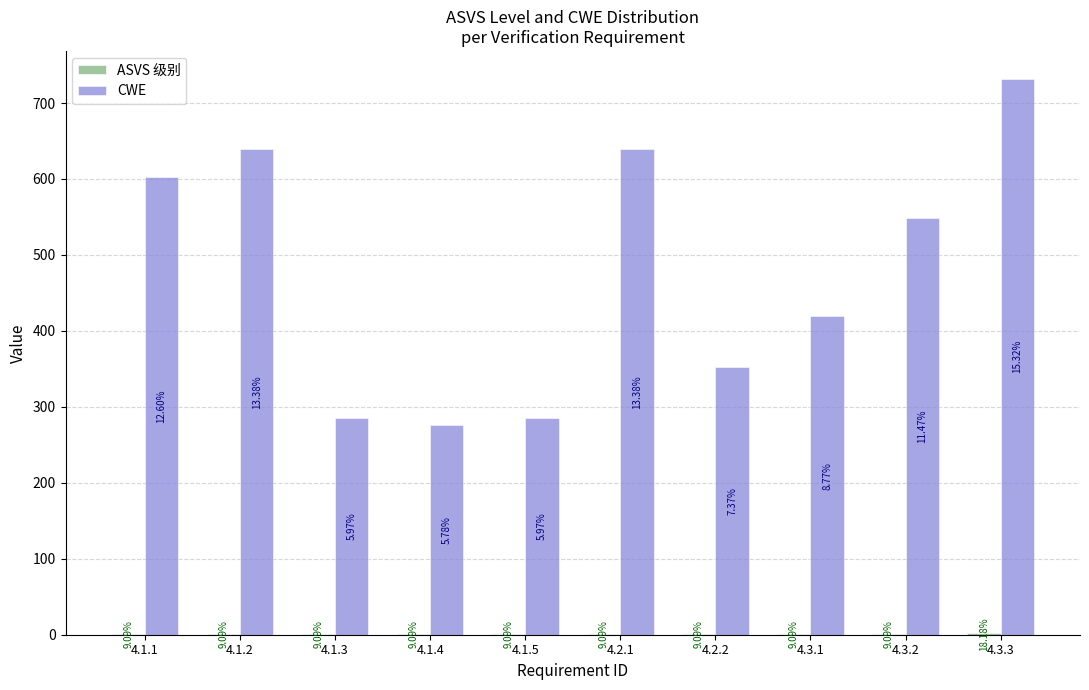

Are the bars horizontal?

No